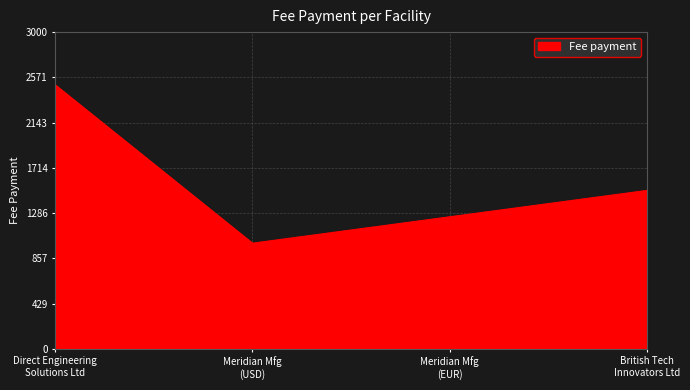

True or false: the data has more than 2 interior local peaks.

False